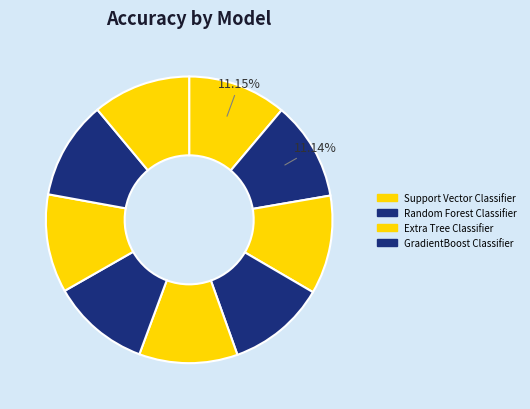

Count the number of slices in the pie.

9